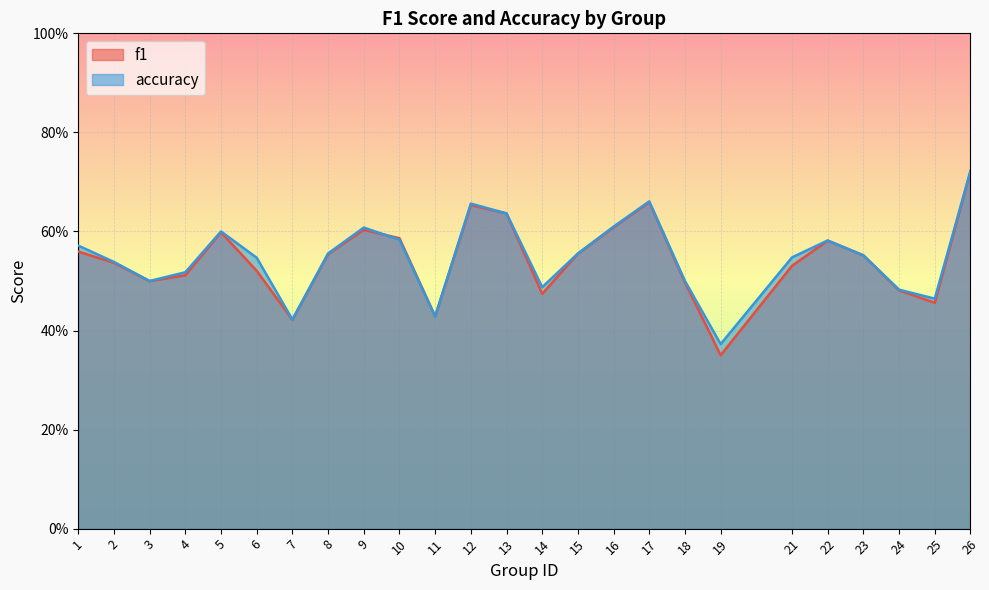

What is the highest value of the accuracy series?

0.7